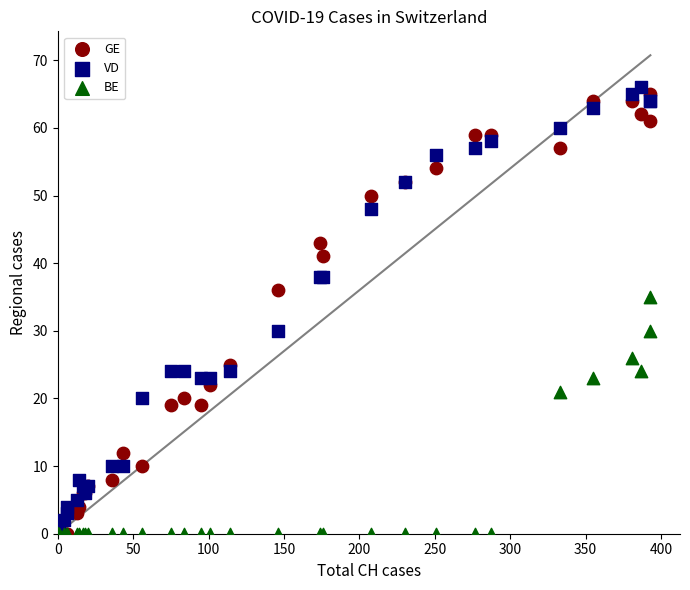

Across all series, what Y value is closest to 33?

35